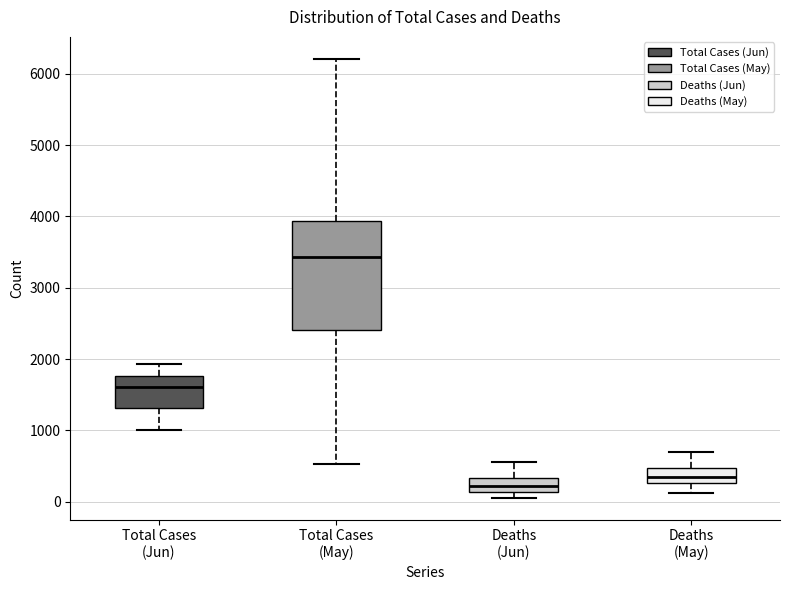

Reading left to right, transcribe this box plot: for each box, give where its median line is, the range the box spans, and where its two whiskers end, as read against the y-axis. The values are not printed on the chart, so give them approximately, as read against the axis.

Total Cases (Jun): median 1600, box 1300 to 1800, whiskers 1000 to 1900
Total Cases (May): median 3400, box 2400 to 3900, whiskers 500 to 6200
Deaths (Jun): median 200, box 100 to 300, whiskers 100 (just below the box's lower edge) to 600
Deaths (May): median 300 (inside the box), box 300 to 500, whiskers 100 to 700